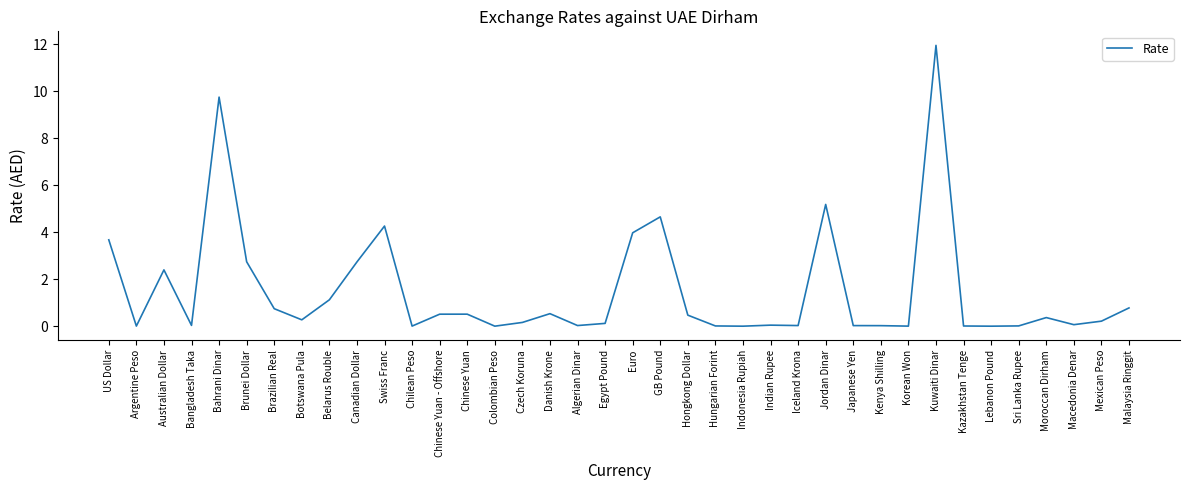

What position from the right is Czech Koruna?

23